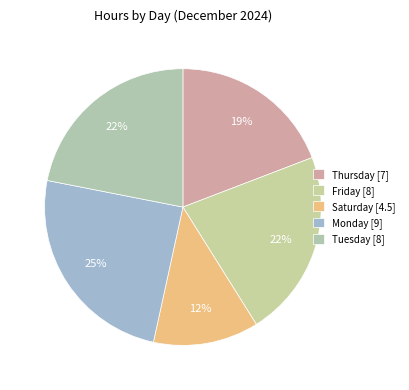

How many slices are in this pie chart?

5